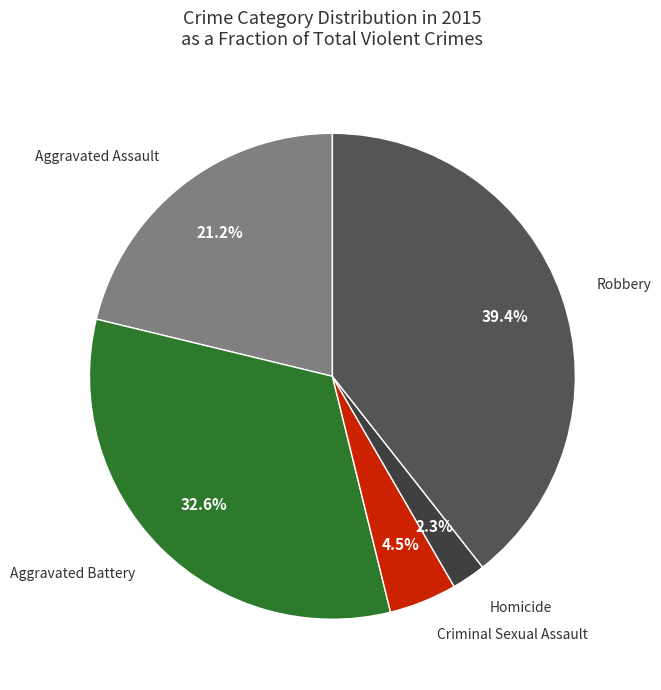

How much of the chart is everything except Aggravated Assault?

78.8%